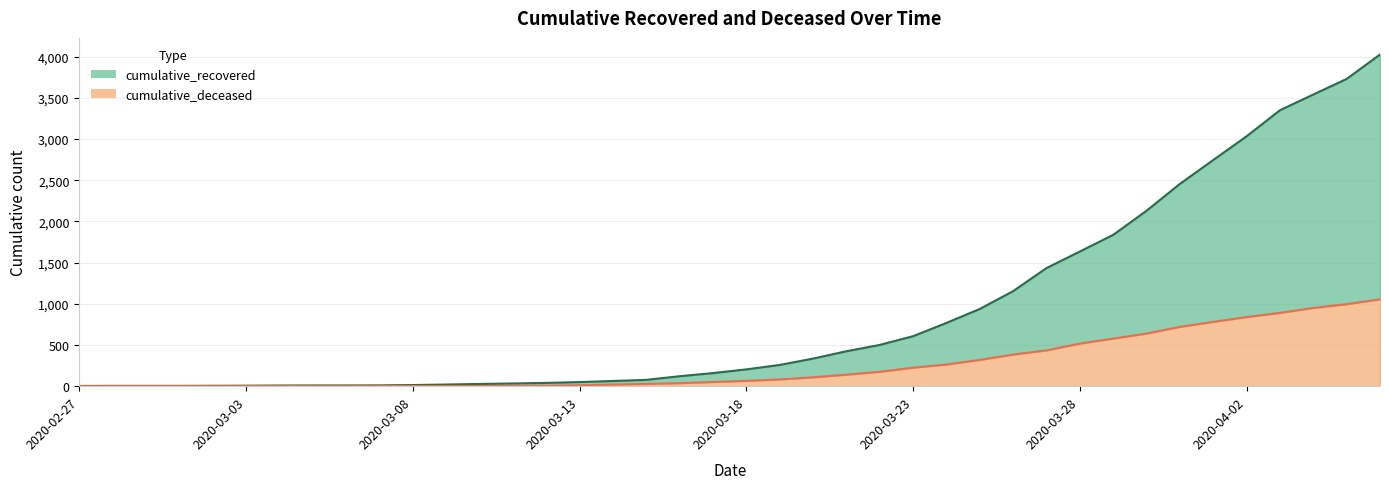

Between 2020-03-04 and 2020-03-15, which series saw the biggest shift?

cumulative_recovered